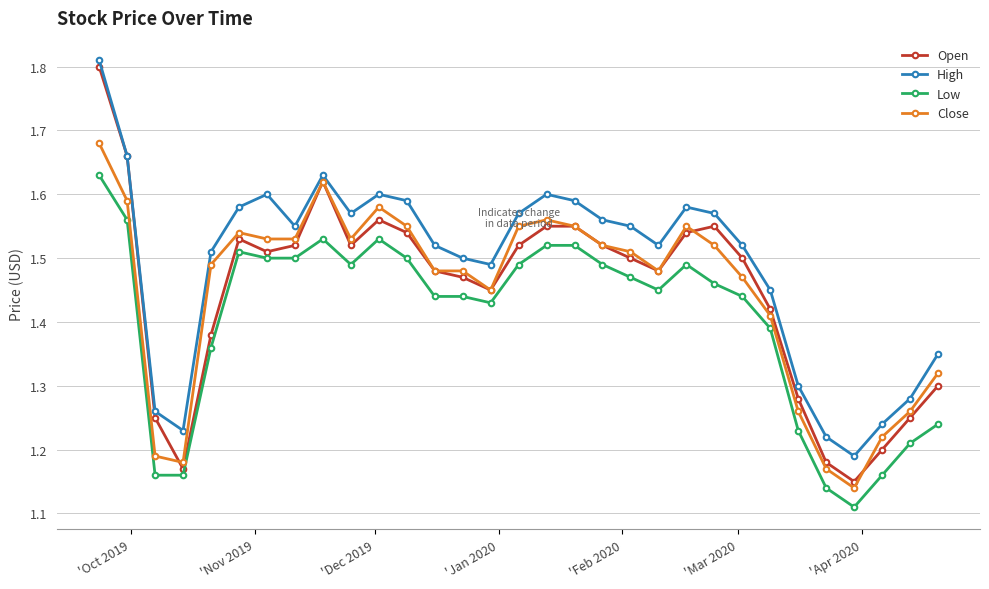

At how many categories does at least one series exceed 1?

31